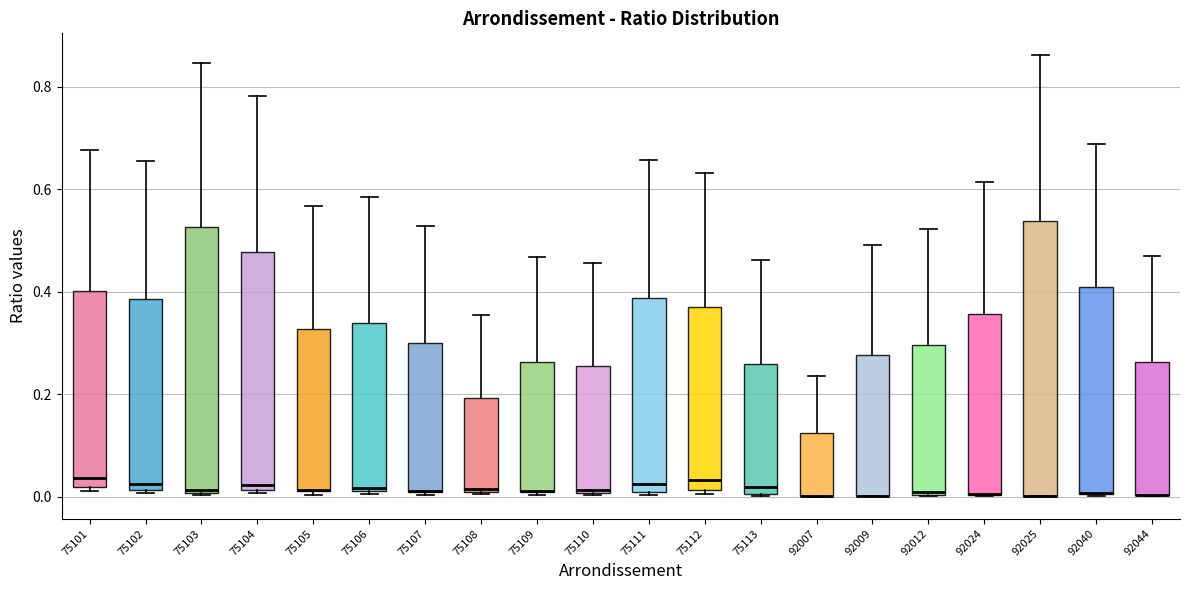

Reading left to right, transcribe this box plot: for each box, give where its median line is, the range the box spans, and where its two whiskers end, as read against the y-axis. The values are not printed on the chart, so give them approximately, as read against the axis.

75101: median 0.04, box 0.02 to 0.40, whiskers 0.02 (just below the box's lower edge) to 0.68
75102: median 0.02 (just above the box's lower edge), box 0.02 to 0.38, whiskers 0.00 to 0.66
75103: median 0.02, box 0.00 to 0.52, whiskers 0.00 to 0.84
75104: median 0.02 (just above the box's lower edge), box 0.02 to 0.48, whiskers 0.00 to 0.78
75105: median 0.02 (drawn on the box's lower edge), box 0.02 to 0.32, whiskers 0.00 to 0.56
75106: median 0.02, box 0.02 to 0.34, whiskers 0.00 to 0.58
75107: median 0.02 (drawn on the box's lower edge), box 0.00 to 0.30, whiskers 0.00 to 0.52
75108: median 0.02, box 0.00 to 0.20, whiskers 0.00 to 0.36
75109: median 0.02 (drawn on the box's lower edge), box 0.00 to 0.26, whiskers 0.00 to 0.46
75110: median 0.02, box 0.00 to 0.26, whiskers 0.00 to 0.46
75111: median 0.02, box 0.00 to 0.38, whiskers 0.00 to 0.66
75112: median 0.04, box 0.02 to 0.36, whiskers 0.00 to 0.64
75113: median 0.02, box 0.00 to 0.26, whiskers 0.00 to 0.46
92007: median 0.00 (drawn on the box's lower edge), box 0.00 to 0.12, whiskers 0.00 to 0.24
92009: median 0.00 (drawn on the box's lower edge), box 0.00 to 0.28, whiskers 0.00 to 0.50
92012: median 0.00, box 0.00 to 0.30, whiskers 0.00 to 0.52
92024: median 0.00 (drawn on the box's lower edge), box 0.00 to 0.36, whiskers 0.00 to 0.62
92025: median 0.00 (drawn on the box's lower edge), box 0.00 to 0.54, whiskers 0.00 to 0.86
92040: median 0.00 (drawn on the box's lower edge), box 0.00 to 0.40, whiskers 0.00 to 0.68
92044: median 0.00 (drawn on the box's lower edge), box 0.00 to 0.26, whiskers 0.00 to 0.46